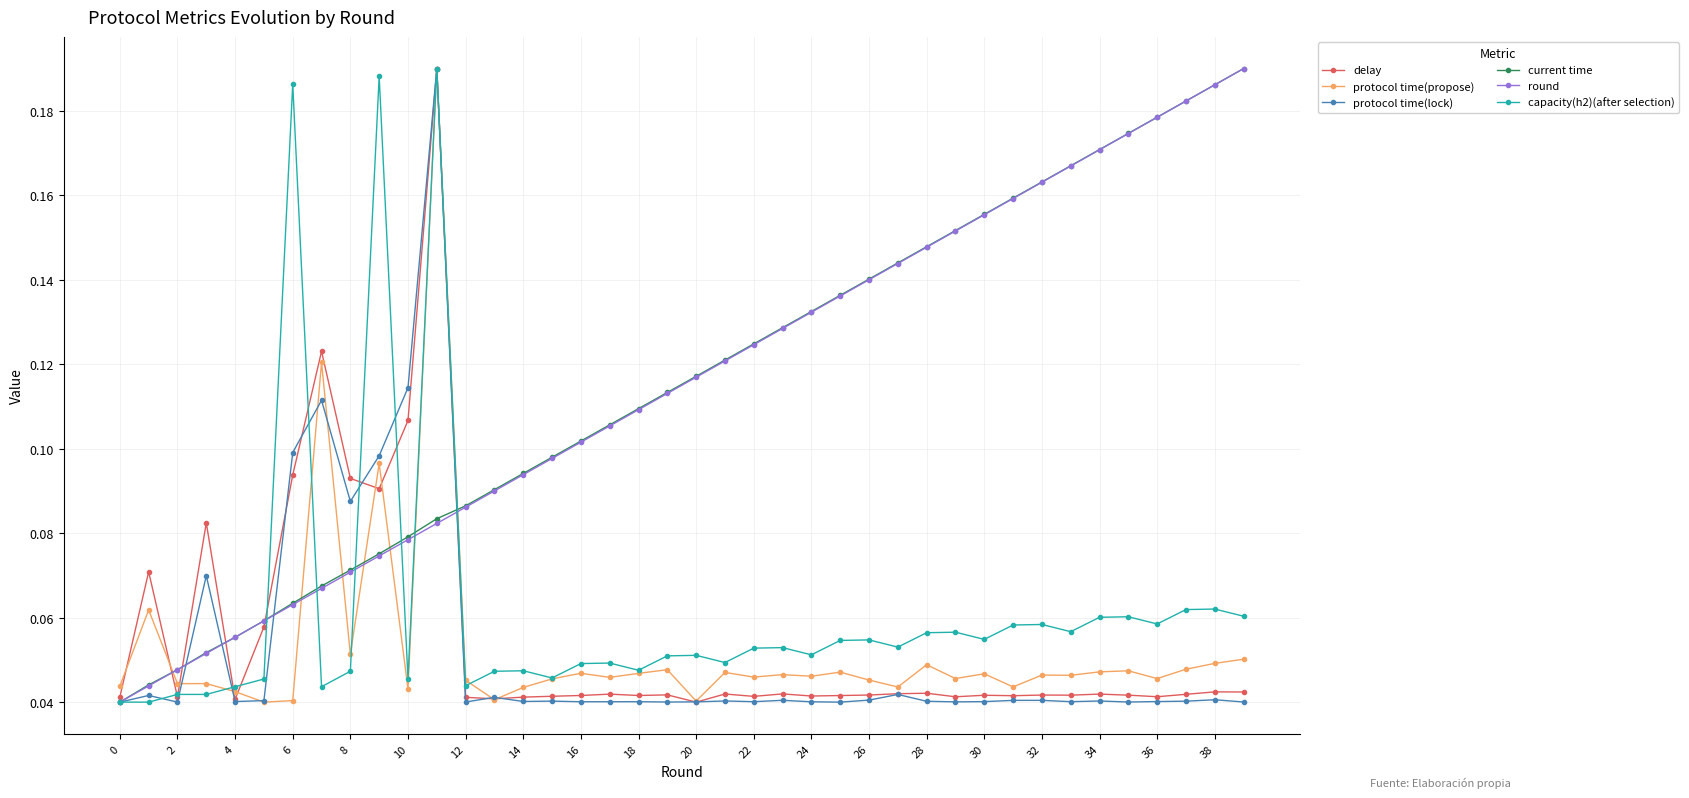

True or false: protocol time(lock) has more than 1 interior local peaks.

True